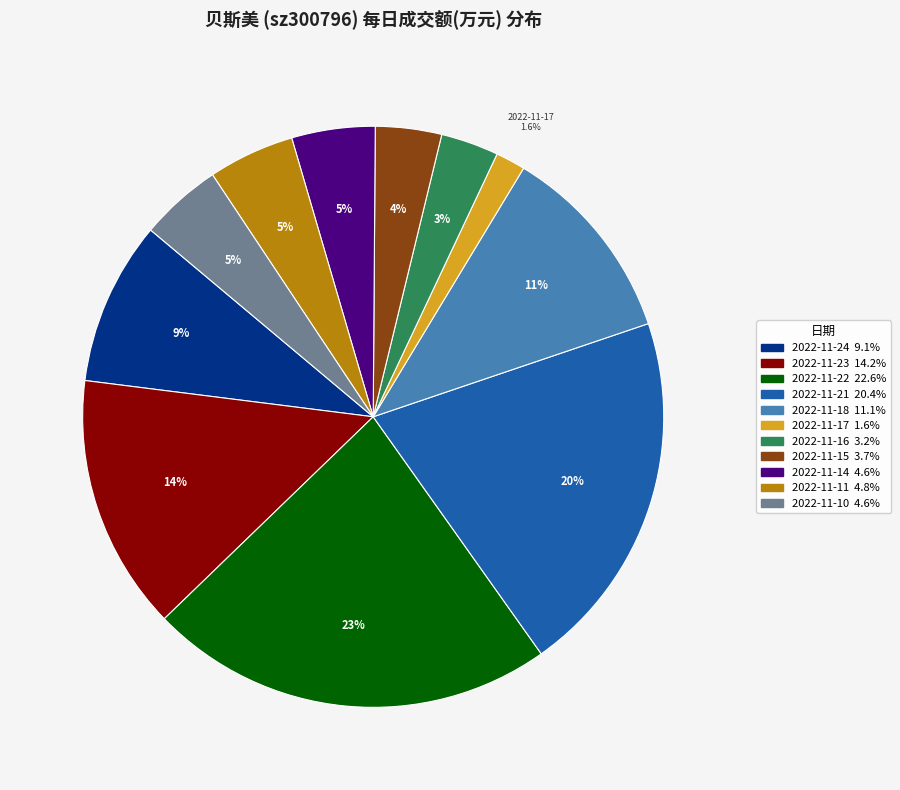

Is there any slice that represents more than half of the pie?

No